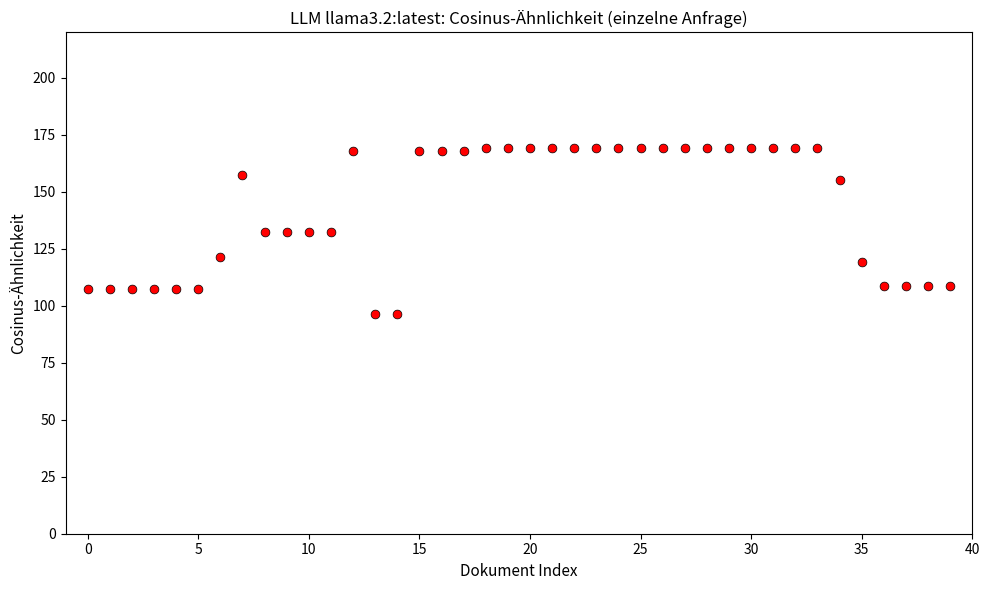

What is the range of Y values (max minus min)?

72.8